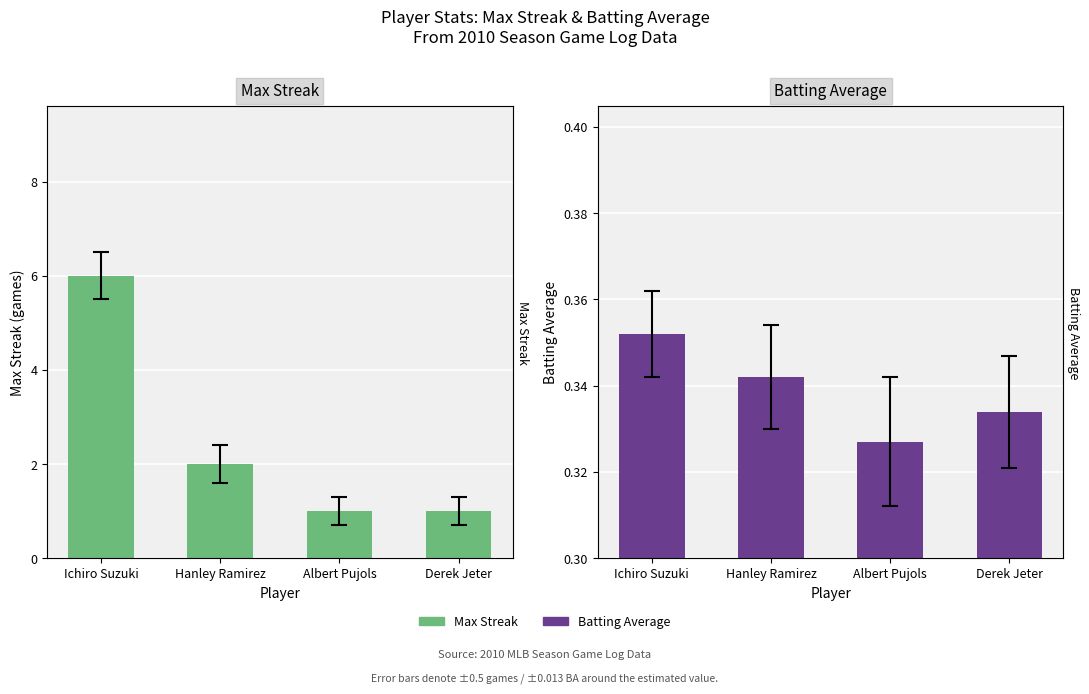

Are the bars horizontal?

No